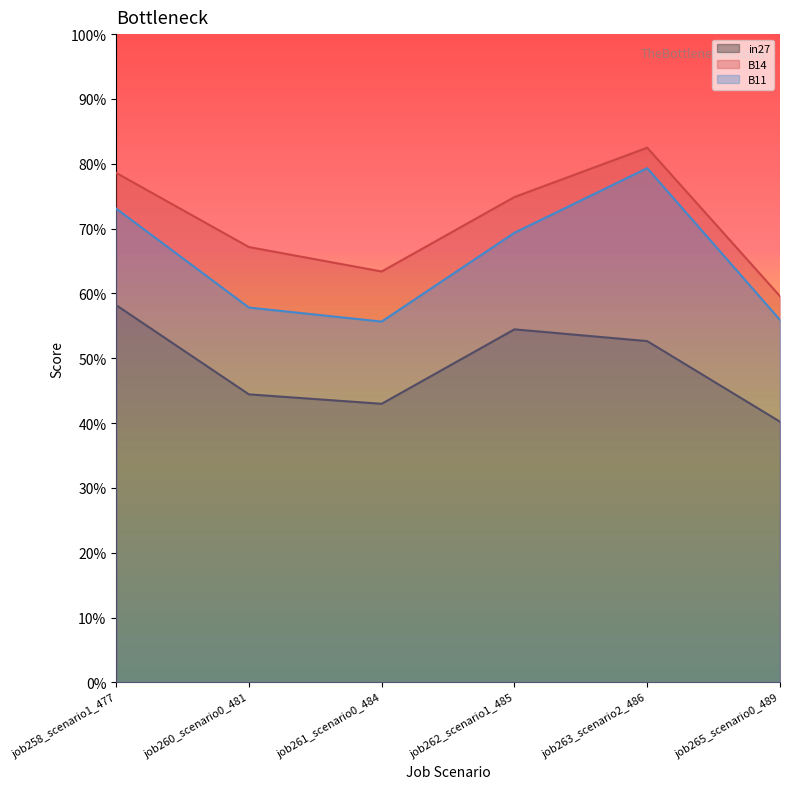

Which series has the largest total across all categories?

B14